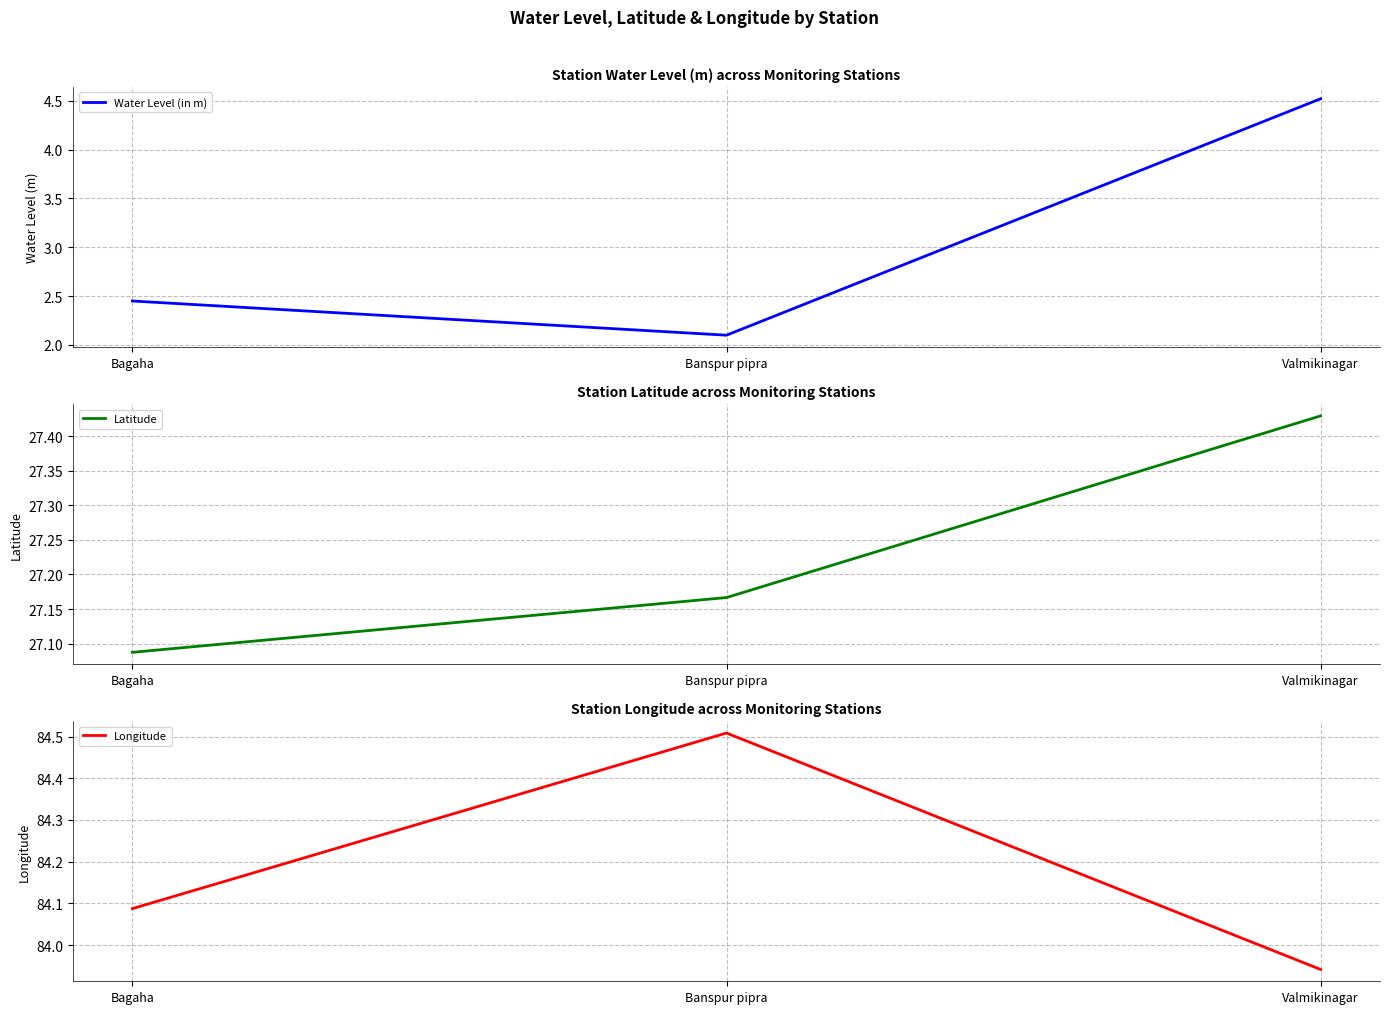

Does the chart have visible grid lines?

Yes